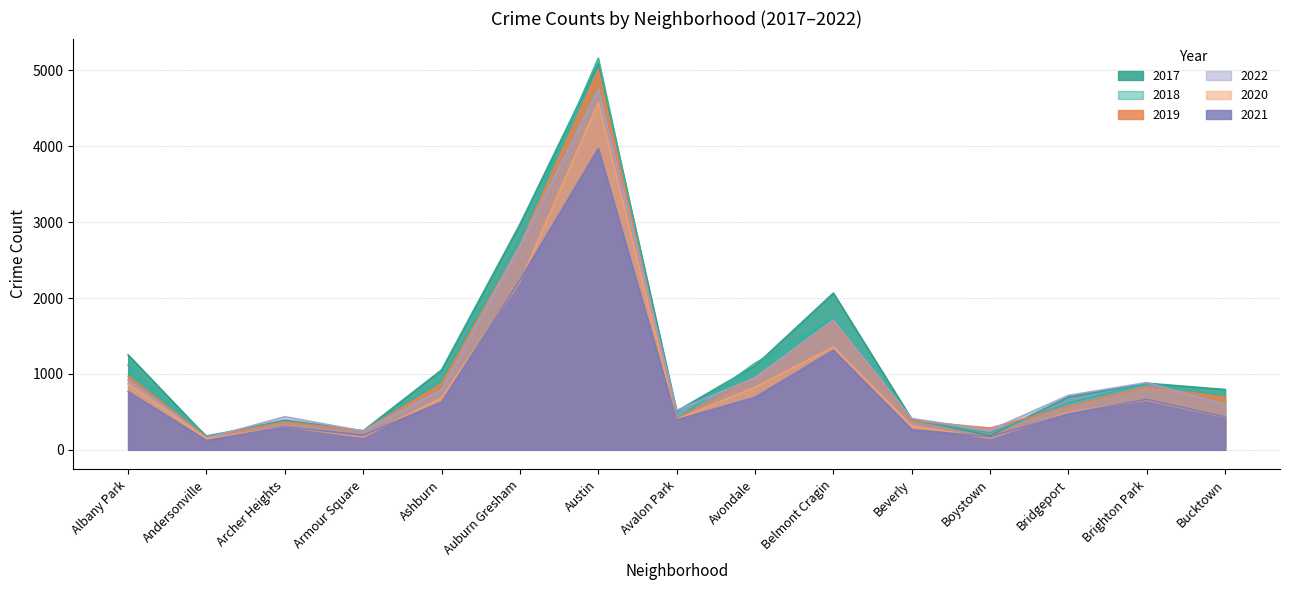

How many values in the 2021 series exceed 474?

7